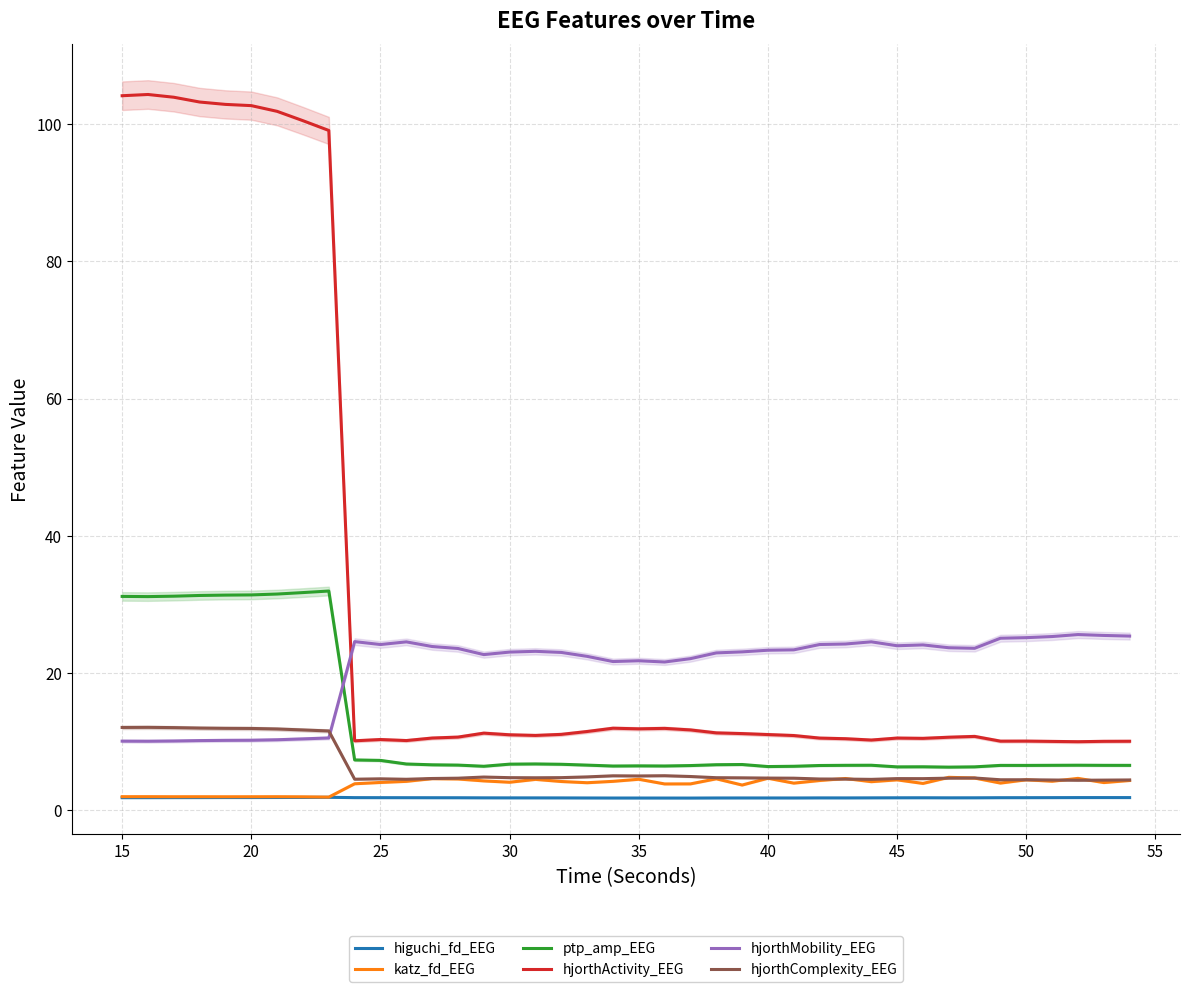

Count the number of data series in this chart.

6